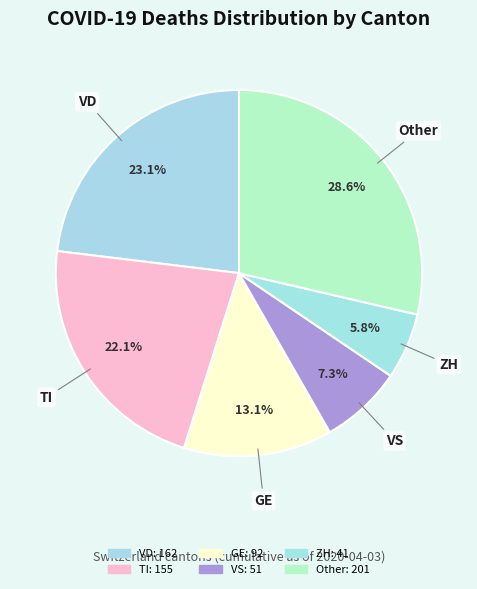

How many segments does this pie chart have?

6